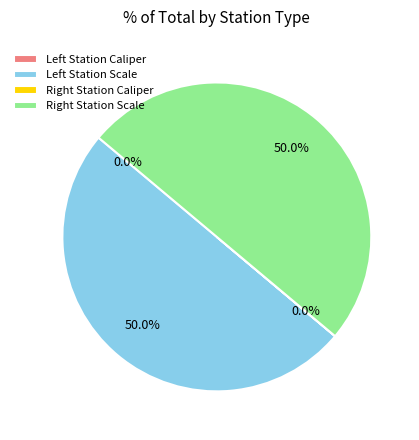

To the nearest percent, what is the difference between the largest and smallest slice percentages?

50%